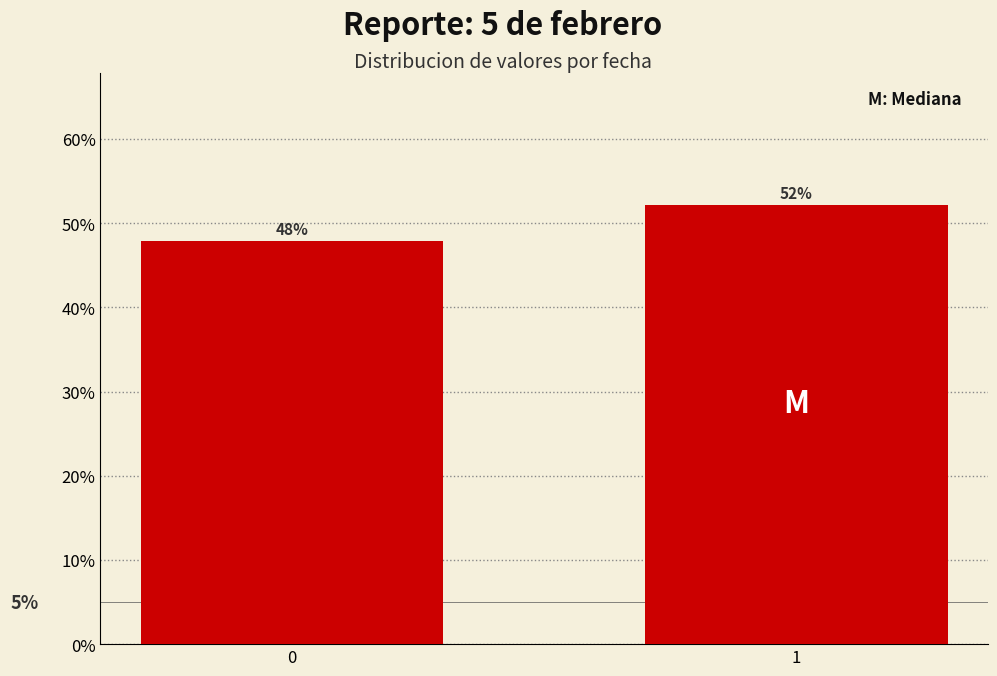

Does the chart contain any negative values?

No